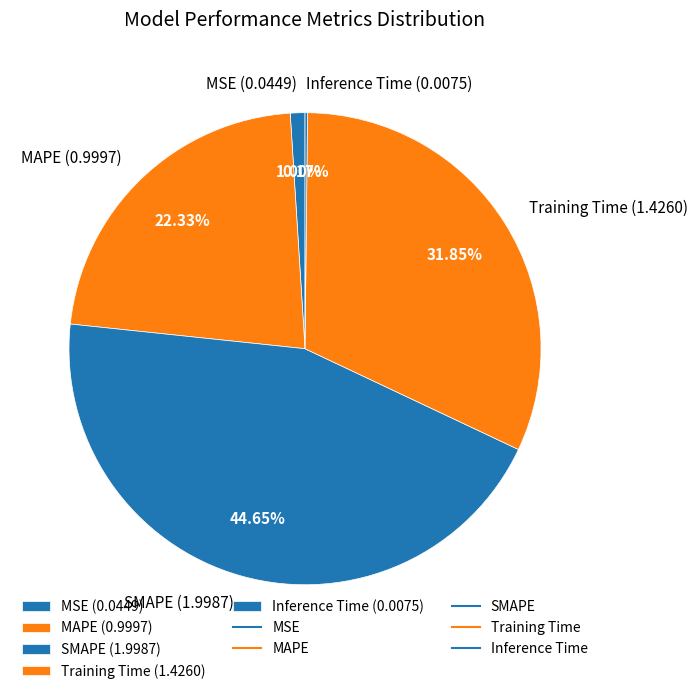

To the nearest percent, what portion does MAPE represent?

22%